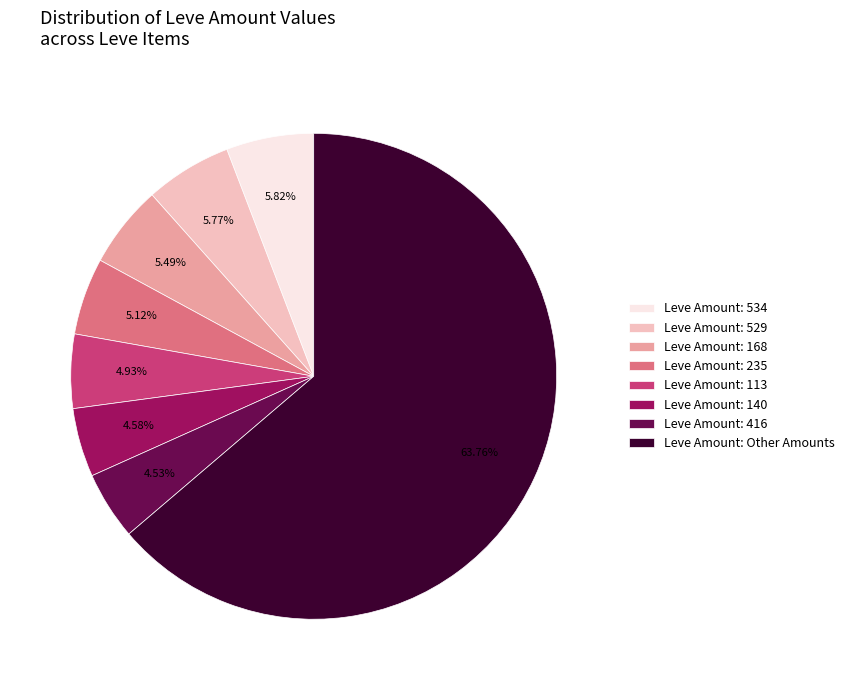

Approximately how many times larger is the value at Leve Amount: 113 compared to Leve Amount: 140?

1.1